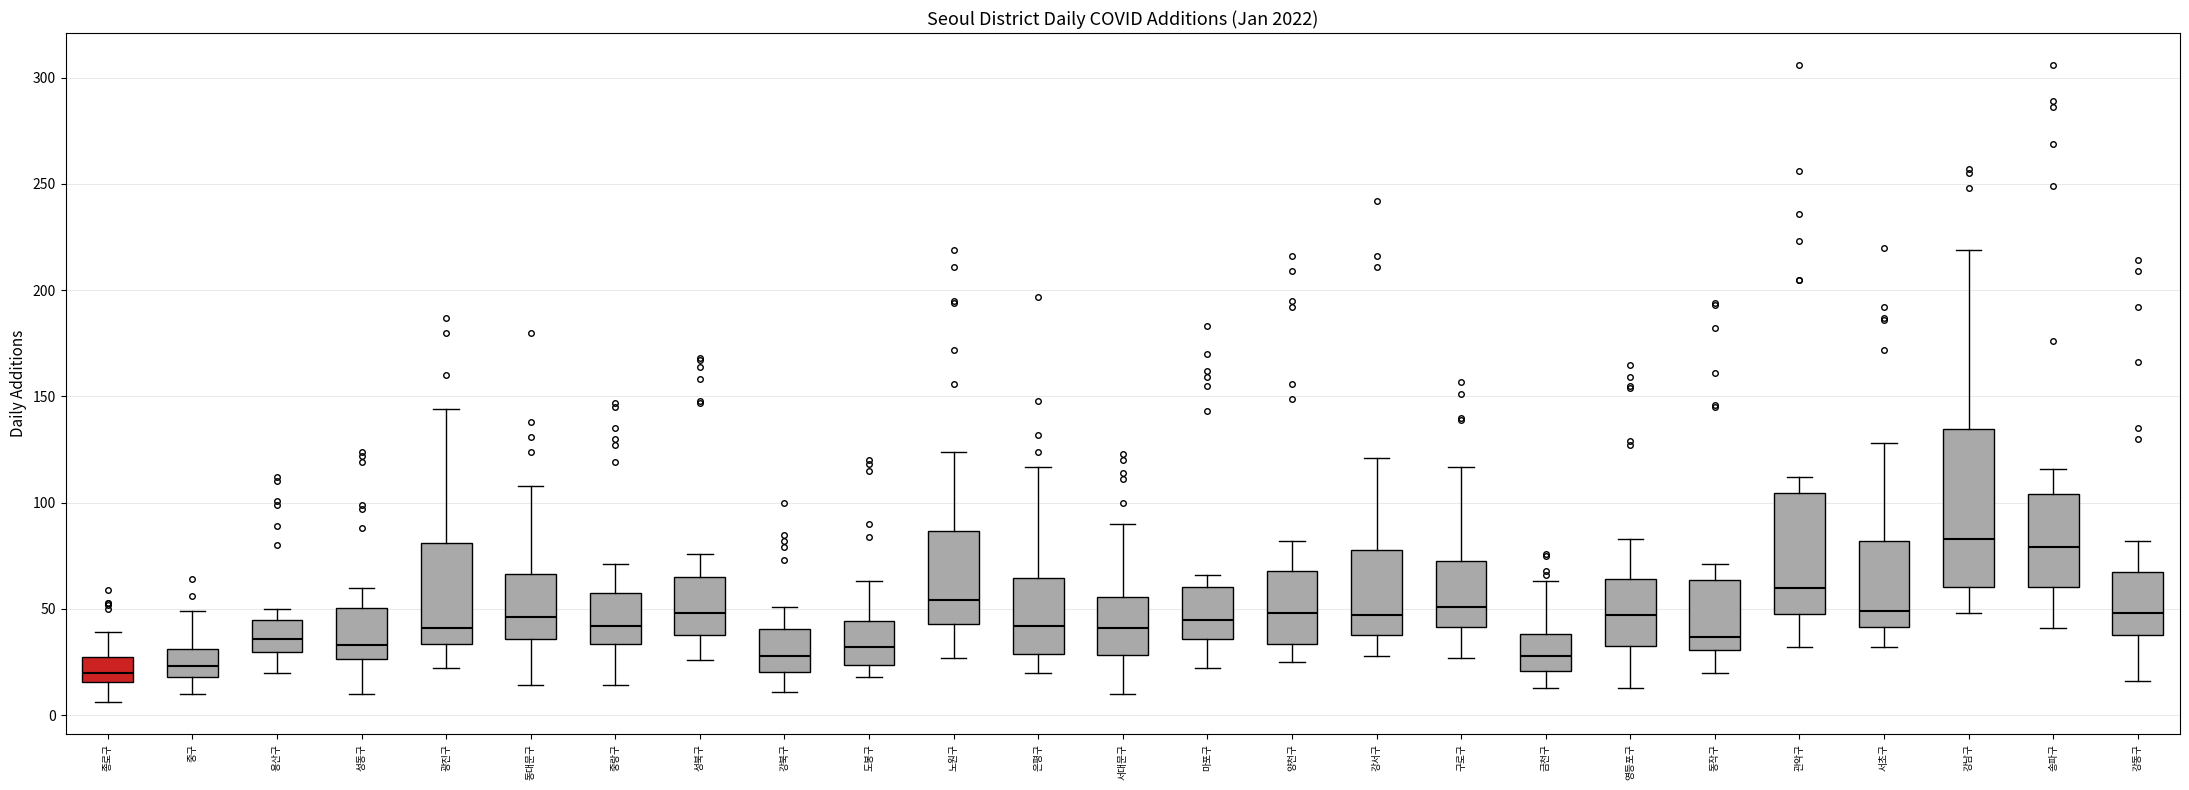

Reading left to right, read every box against the y-axis: the position of its median line, the range the box covers, and the ends of its whiskers. The values are not printed on the chart, so give them approximately, as read against the axis.

종로구: median 20, box 15 to 30, whiskers 5 to 40
중구: median 25, box 20 to 30, whiskers 10 to 50
용산구: median 35, box 30 to 45, whiskers 20 to 50
성동구: median 35, box 25 to 50, whiskers 10 to 60
광진구: median 40, box 35 to 80, whiskers 20 to 145
동대문구: median 45, box 35 to 65, whiskers 15 to 110
중랑구: median 40, box 35 to 60, whiskers 15 to 70
성북구: median 50, box 40 to 65, whiskers 25 to 75
강북구: median 30, box 20 to 40, whiskers 10 to 50
도봉구: median 30, box 25 to 45, whiskers 20 to 65
노원구: median 55, box 45 to 85, whiskers 25 to 125
은평구: median 40, box 30 to 65, whiskers 20 to 115
서대문구: median 40, box 30 to 55, whiskers 10 to 90
마포구: median 45, box 35 to 60, whiskers 20 to 65
양천구: median 50, box 35 to 70, whiskers 25 to 80
강서구: median 45, box 40 to 80, whiskers 30 to 120
구로구: median 50, box 40 to 75, whiskers 25 to 115
금천구: median 30, box 20 to 40, whiskers 15 to 65
영등포구: median 45, box 35 to 65, whiskers 15 to 85
동작구: median 35, box 30 to 65, whiskers 20 to 70
관악구: median 60, box 50 to 105, whiskers 30 to 110
서초구: median 50, box 40 to 80, whiskers 30 to 130
강남구: median 85, box 60 to 135, whiskers 50 to 220
송파구: median 80, box 60 to 105, whiskers 40 to 115
강동구: median 50, box 40 to 70, whiskers 15 to 80